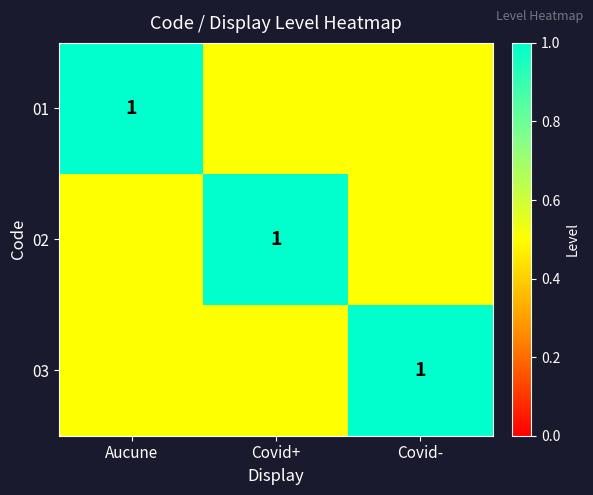

The 01 series shows 1.0 at Aucune. True or false?

True